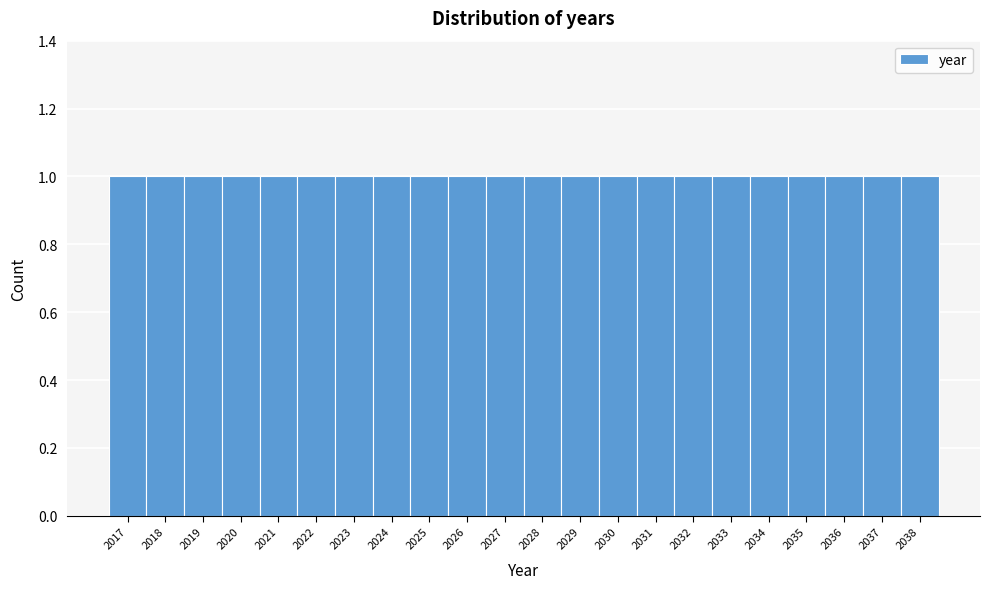

Reading left to right, list every bar in this chart as the range it spans on the x-axis followed by its height. The values are not printed on the chart, so give them approximately, as read against the axis.

2016.5 to 2017.5: 1
2017.5 to 2018.5: 1
2018.5 to 2019.5: 1
2019.5 to 2020.5: 1
2020.5 to 2021.5: 1
2021.5 to 2022.5: 1
2022.5 to 2023.5: 1
2023.5 to 2024.5: 1
2024.5 to 2025.5: 1
2025.5 to 2026.5: 1
2026.5 to 2027.5: 1
2027.5 to 2028.5: 1
2028.5 to 2029.5: 1
2029.5 to 2030.5: 1
2030.5 to 2031.5: 1
2031.5 to 2032.5: 1
2032.5 to 2033.5: 1
2033.5 to 2034.5: 1
2034.5 to 2035.5: 1
2035.5 to 2036.5: 1
2036.5 to 2037.5: 1
2037.5 to 2038.5: 1